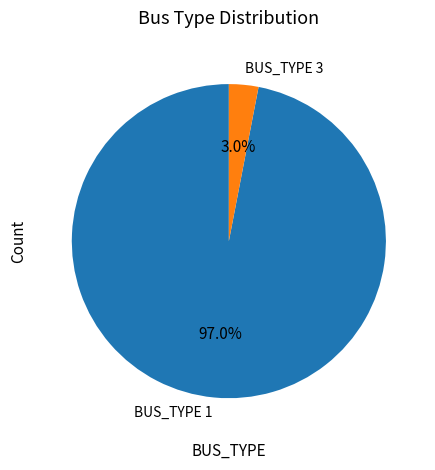

Which slice represents more than half of the pie?

BUS_TYPE 1